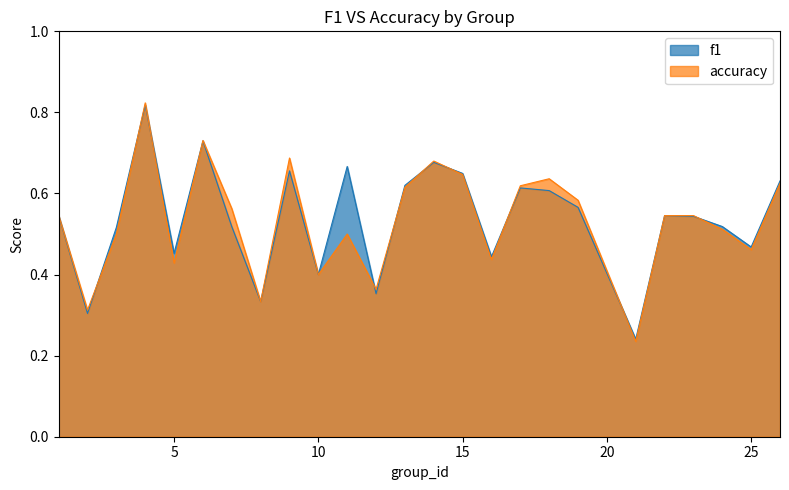

Between which two adjacent categories do accuracy and f1 first intersect?

2 and 3